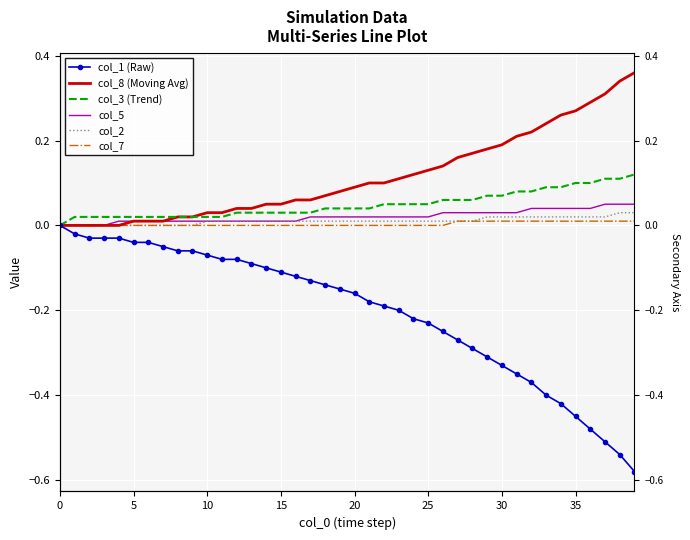

Between 24 and 27, which series saw the biggest shift?

col_1 (Raw)